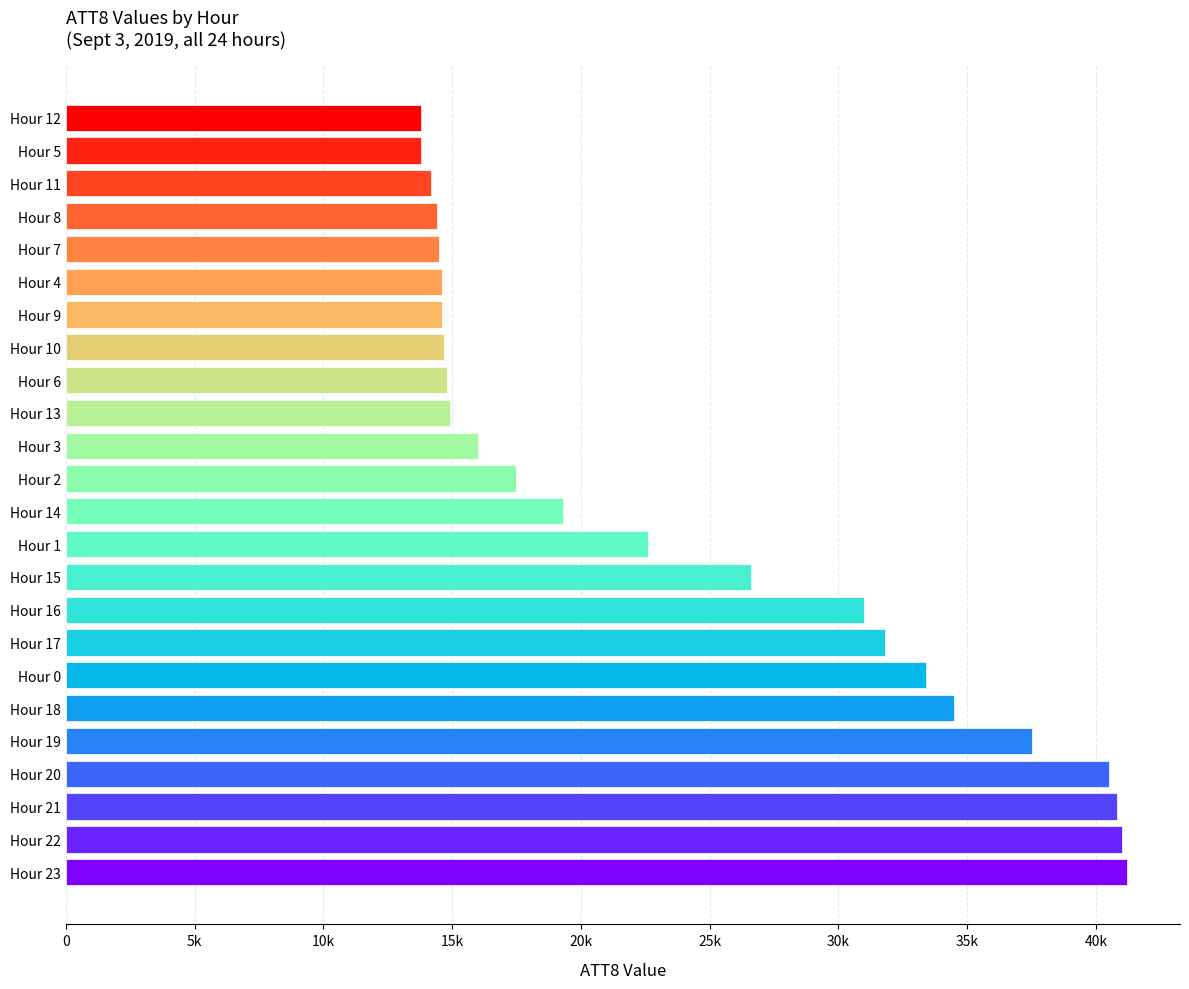

Are the bars horizontal?

Yes